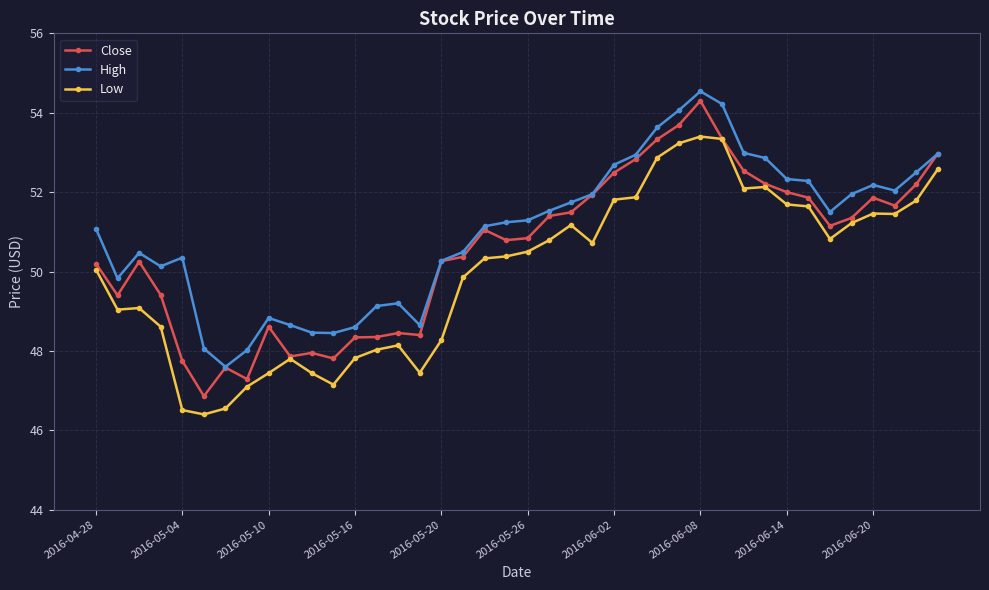

List the series in order of their overall mean, lowest first.

Low, Close, High